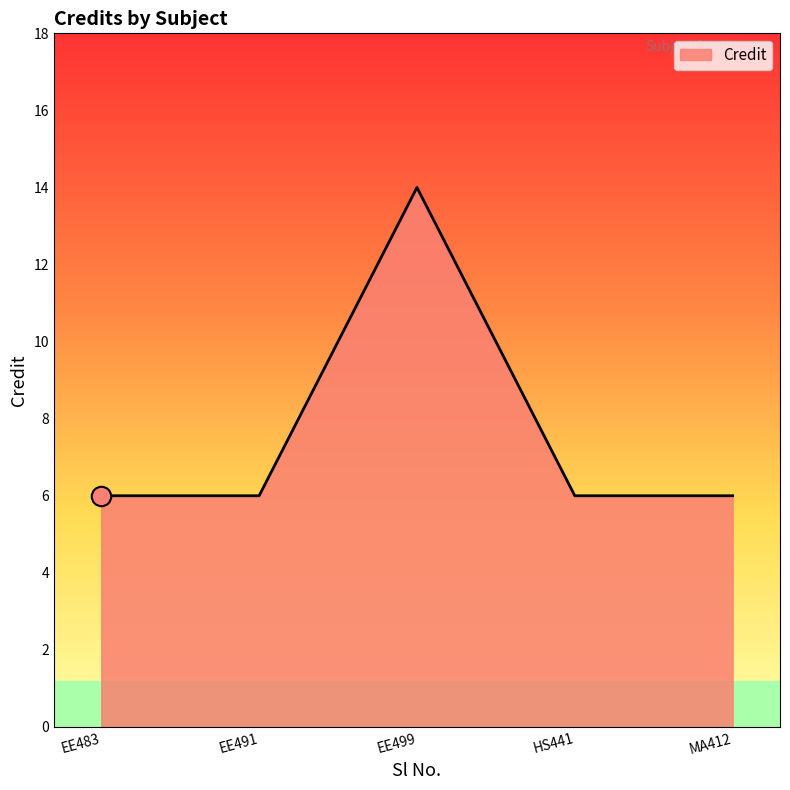

Does the chart display data point markers on the line(s)?

No